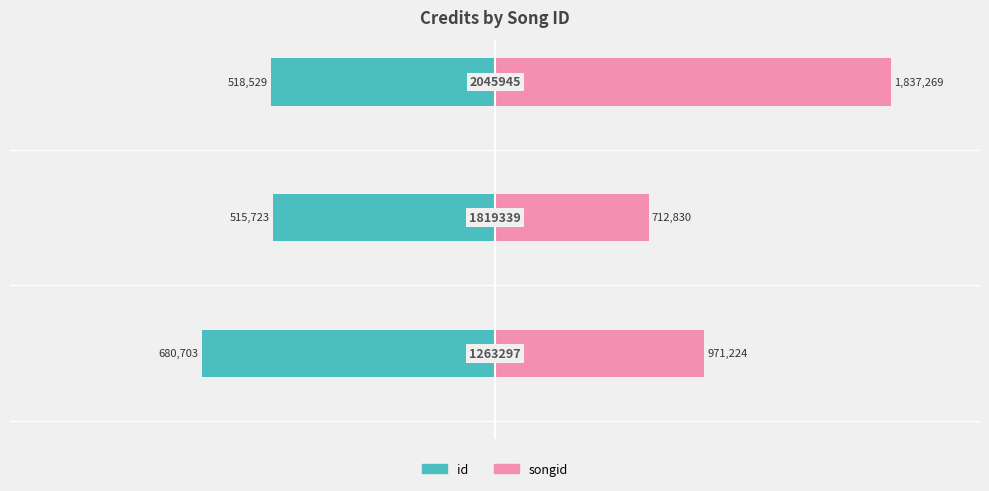

What are all the series names shown in the legend?

id, songid